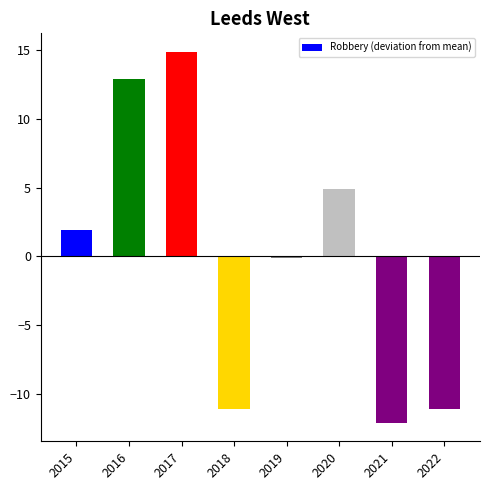

Reading right to left, transcribe all the data shown in this chart.

2022=-11.1	2021=-12.1	2020=4.9	2019=-0.1	2018=-11.1	2017=14.9	2016=12.9	2015=1.9